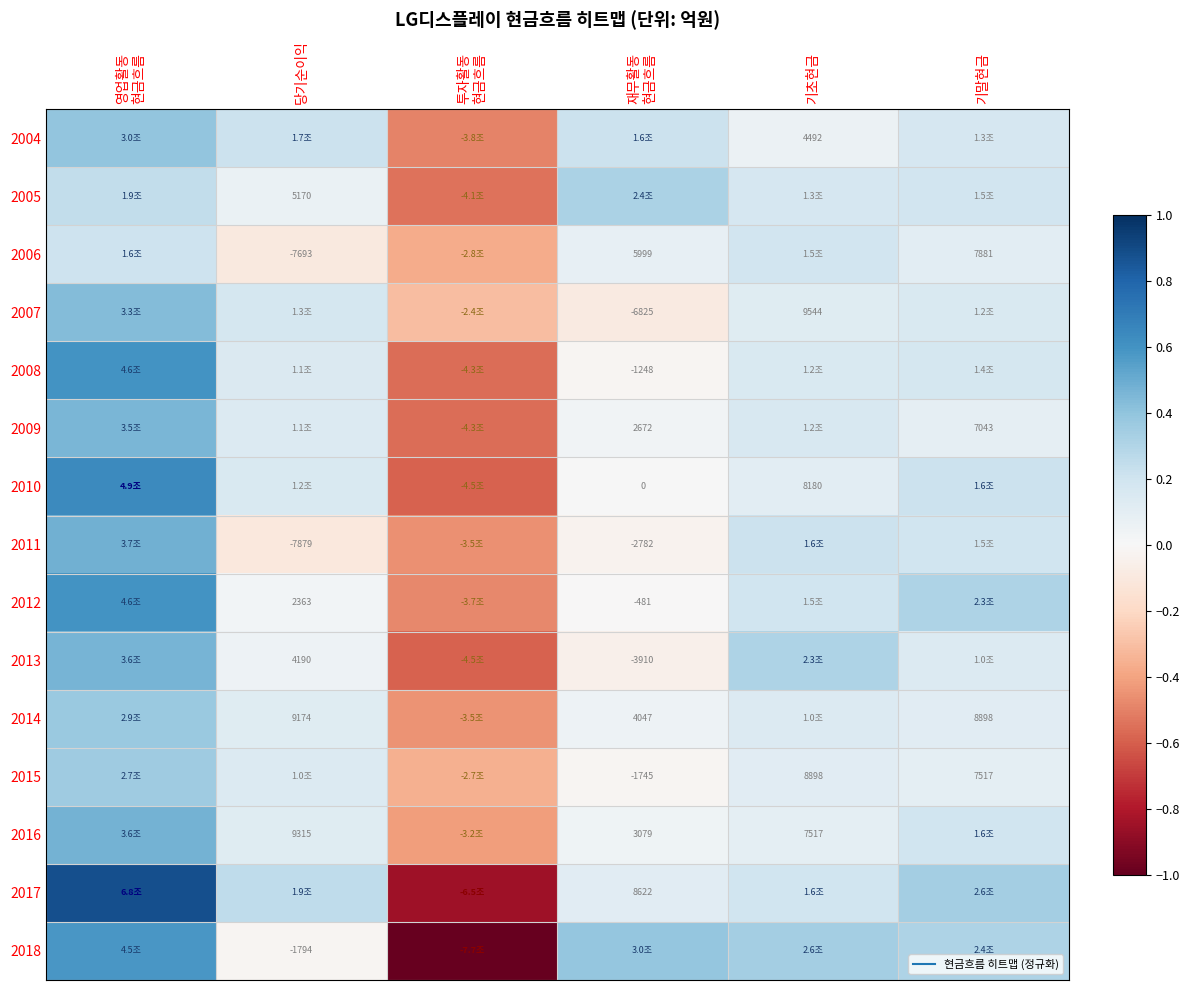

Rank the categories by 2016 value from lowest to highest.

투자활동 현금흐름, 재무활동 현금흐름, 기초현금, 당기순이익, 기말현금, 영업활동 현금흐름